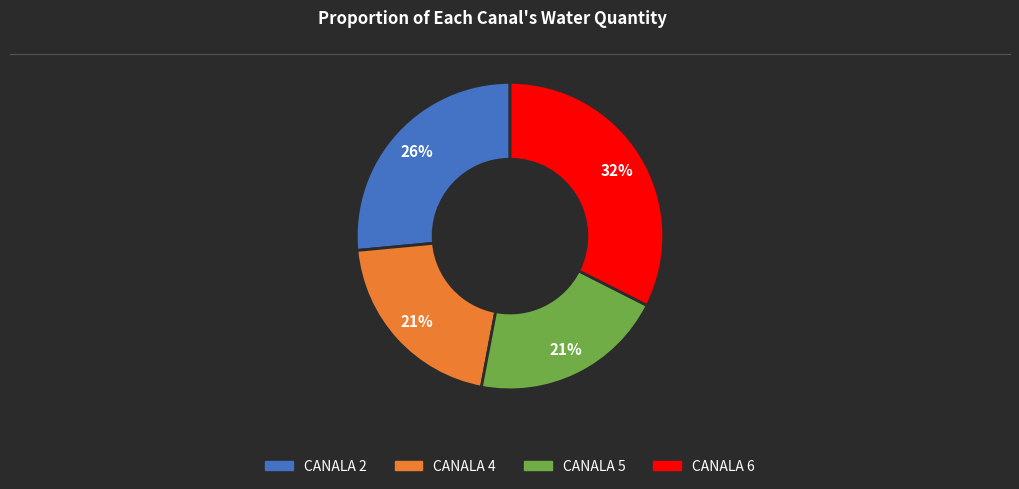

Is there a majority slice in this chart?

No